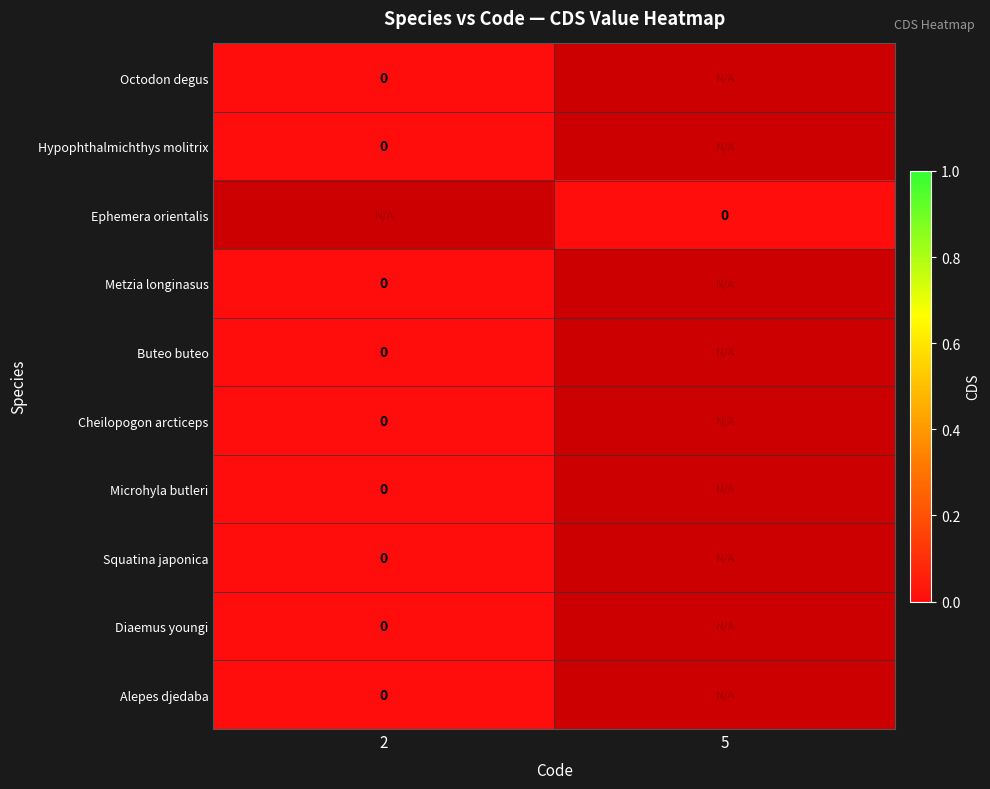

What is the spread (max minus min) of values at 5?

1